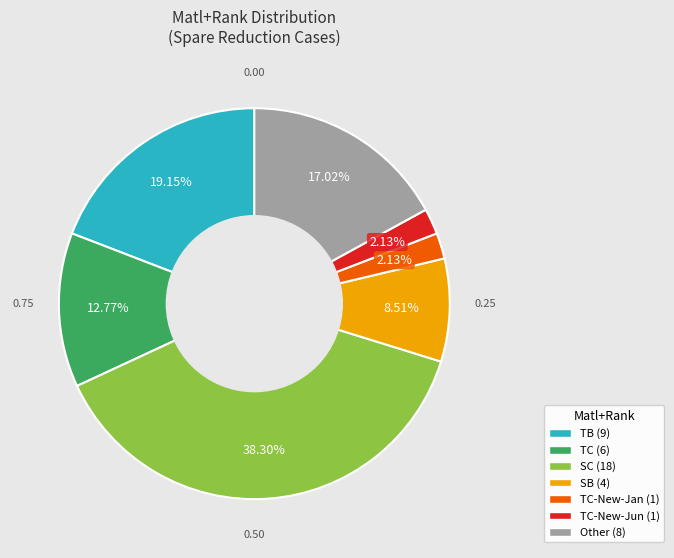

Is there a majority slice in this chart?

No